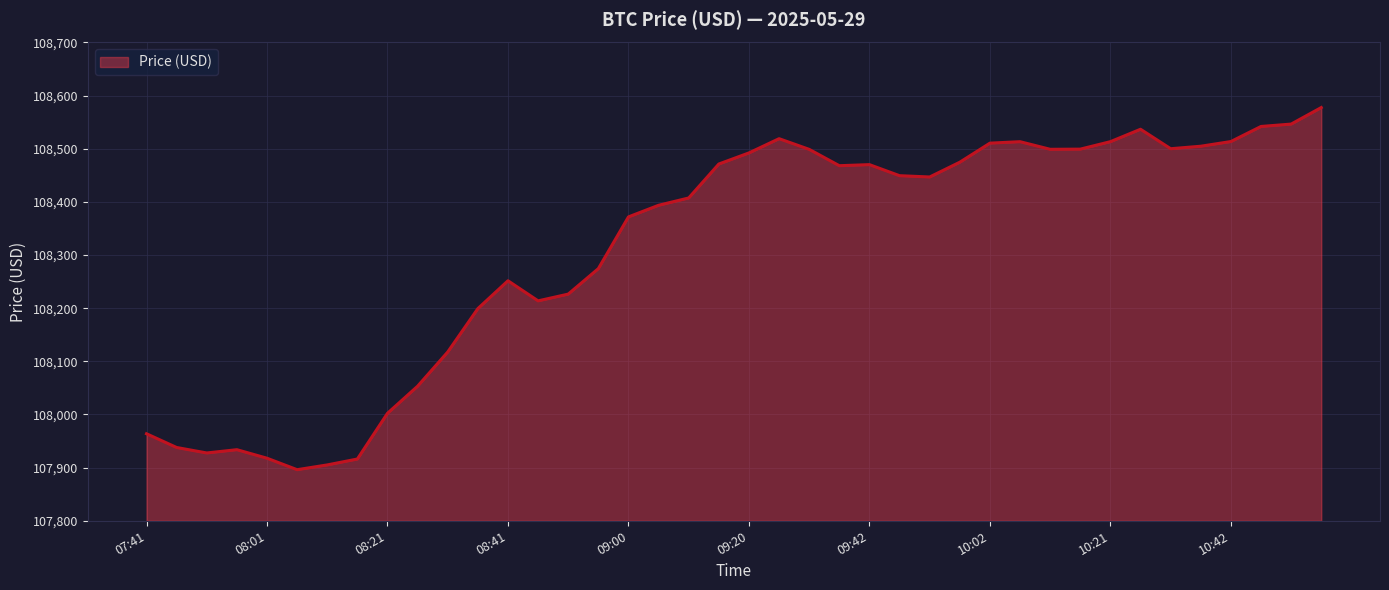

How many series are shown in this chart?

1